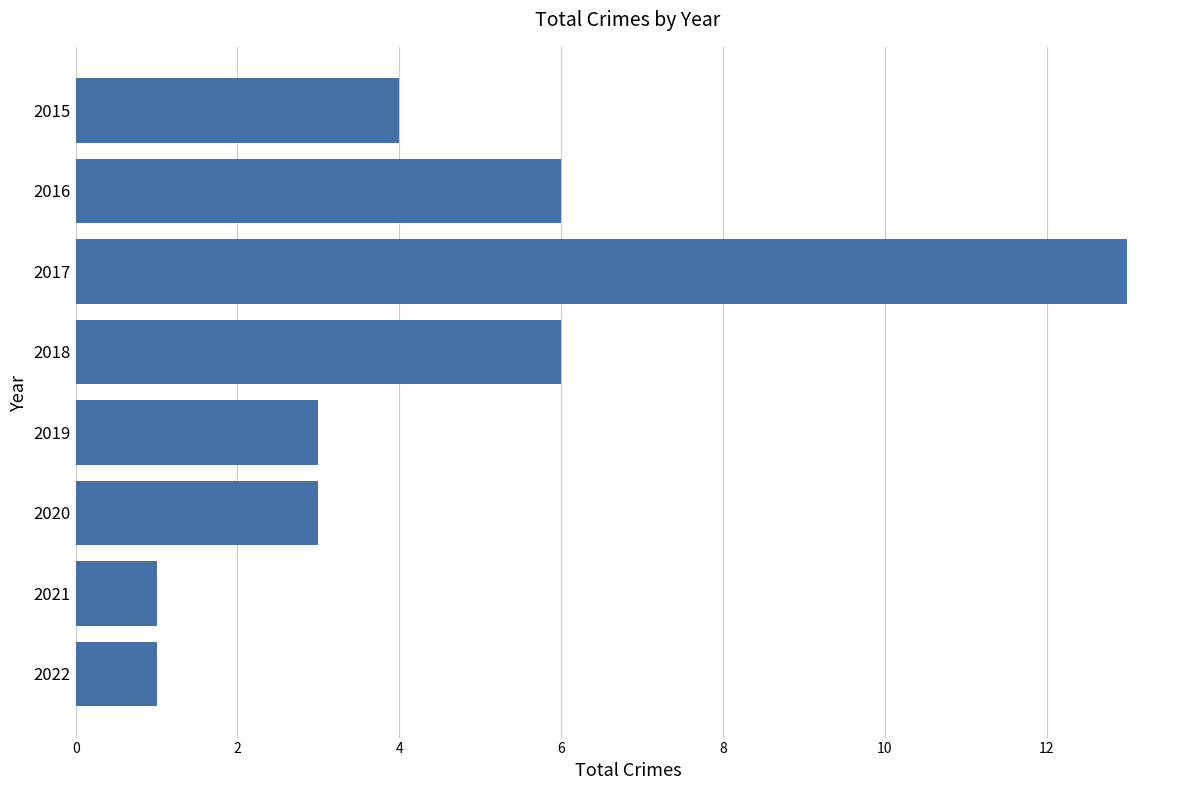

Reading top to bottom, transcribe all the data shown in this chart.

4	6	13	6	3	3	1	1